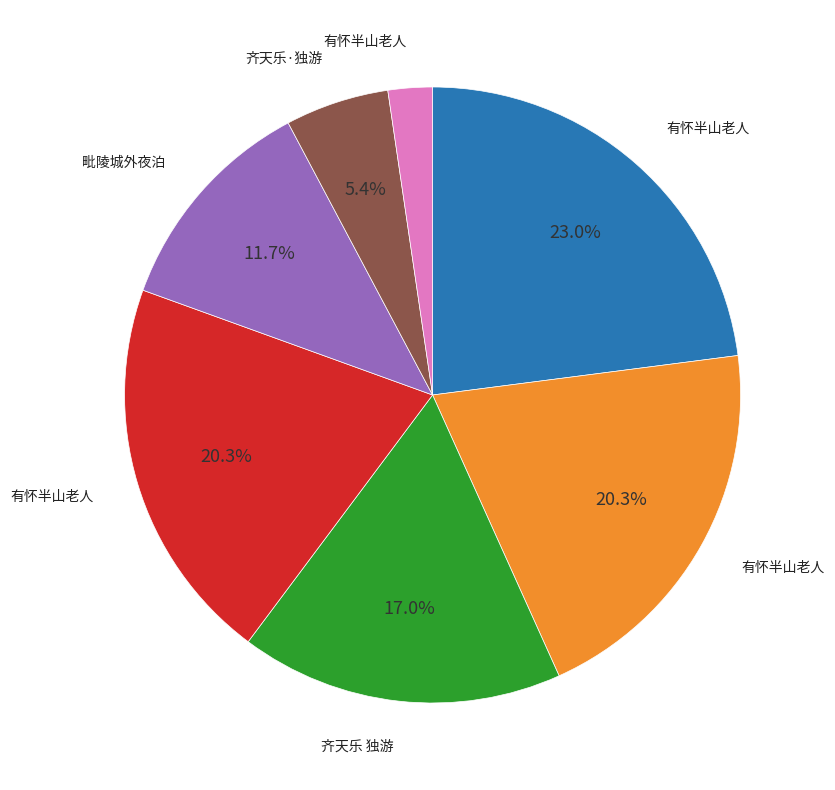

Is there any slice that represents more than half of the pie?

No